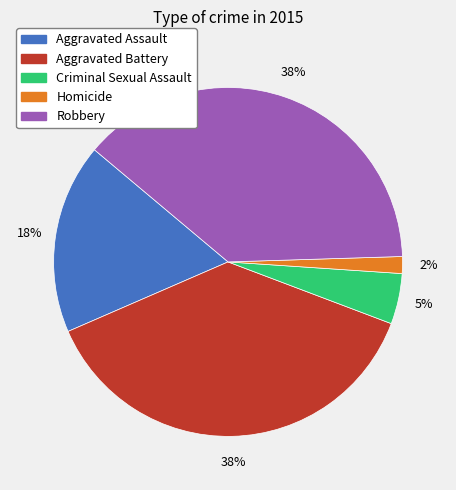

What percentage is the Aggravated Assault slice, to the nearest percent?

18%